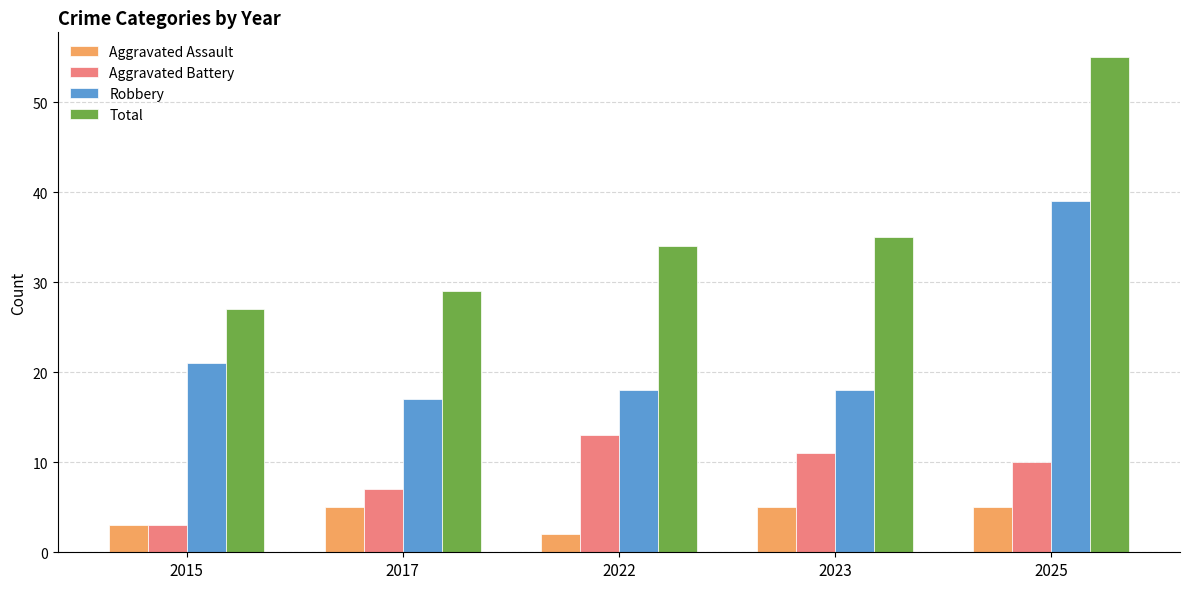

Reading left to right, what are all the values shown in this chart?

Aggravated Assault: 3	5	2	5	5
Aggravated Battery: 3	7	13	11	10
Robbery: 21	17	18	18	39
Total: 27	29	34	35	55